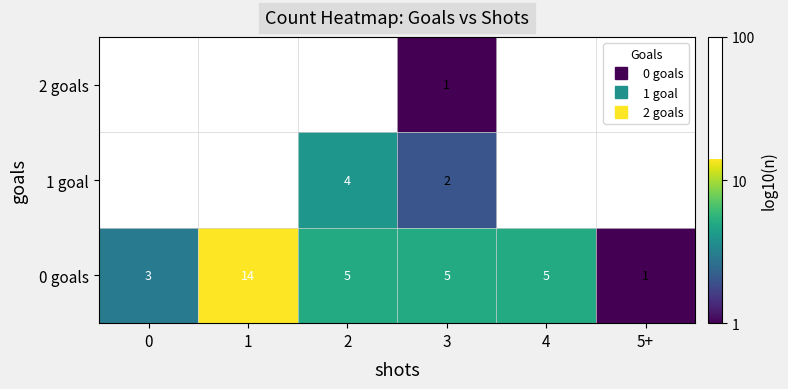

Which series has the widest spread of values?

0 goals